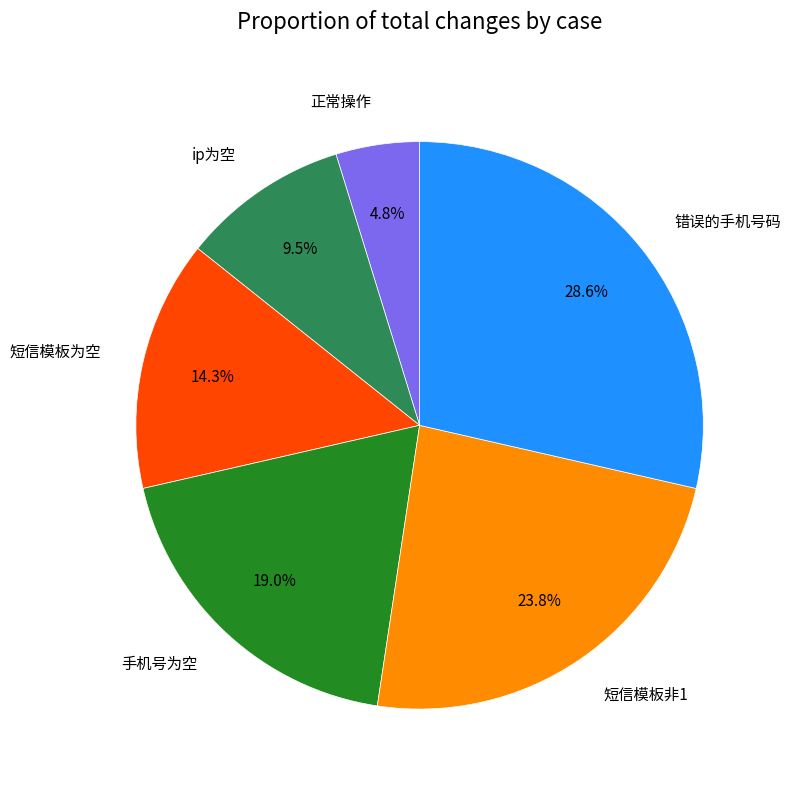

Which category has the biggest portion of the pie?

错误的手机号码